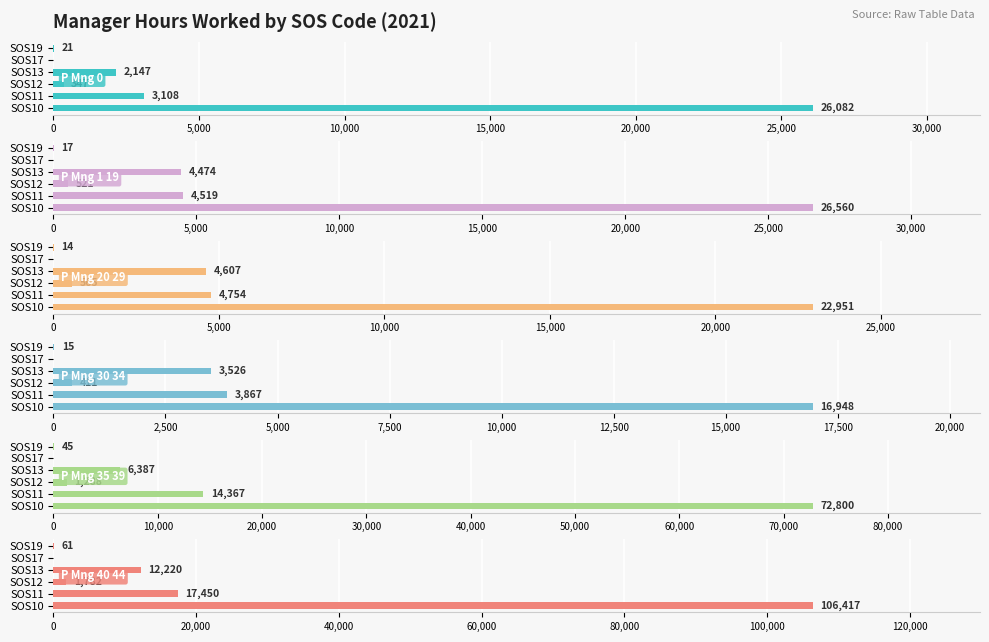

Are the bars horizontal?

Yes